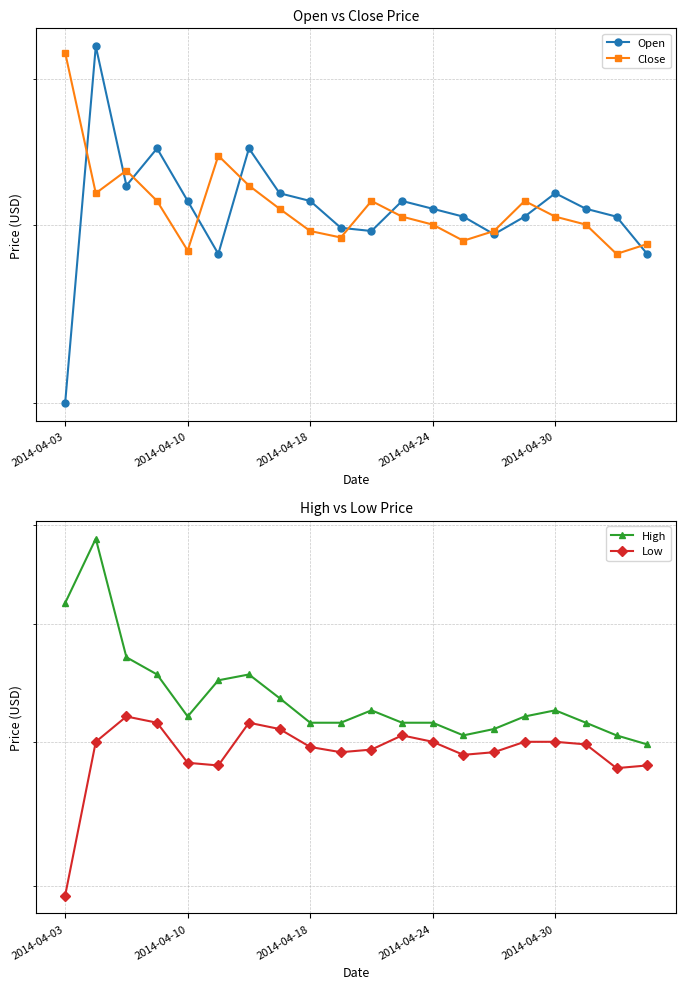

Reading left to right, what are all the values shown in this chart?

Open: 4.0	6.2	5.2	5.5	5.2	4.8	5.5	5.2	5.2	5.0	5.0	5.2	5.1	5.0	4.9	5.0	5.2	5.1	5.0	4.8
Close: 6.2	5.2	5.3	5.2	4.8	5.5	5.2	5.1	5.0	4.9	5.2	5.0	5.0	4.9	5.0	5.2	5.0	5.0	4.8	4.9
High: 6.2	6.8	5.7	5.5	5.2	5.5	5.5	5.3	5.2	5.2	5.2	5.2	5.2	5.0	5.1	5.2	5.2	5.2	5.0	5.0
Low: 3.9	5.0	5.2	5.2	4.8	4.8	5.2	5.1	5.0	4.9	4.9	5.0	5.0	4.9	4.9	5.0	5.0	5.0	4.8	4.8